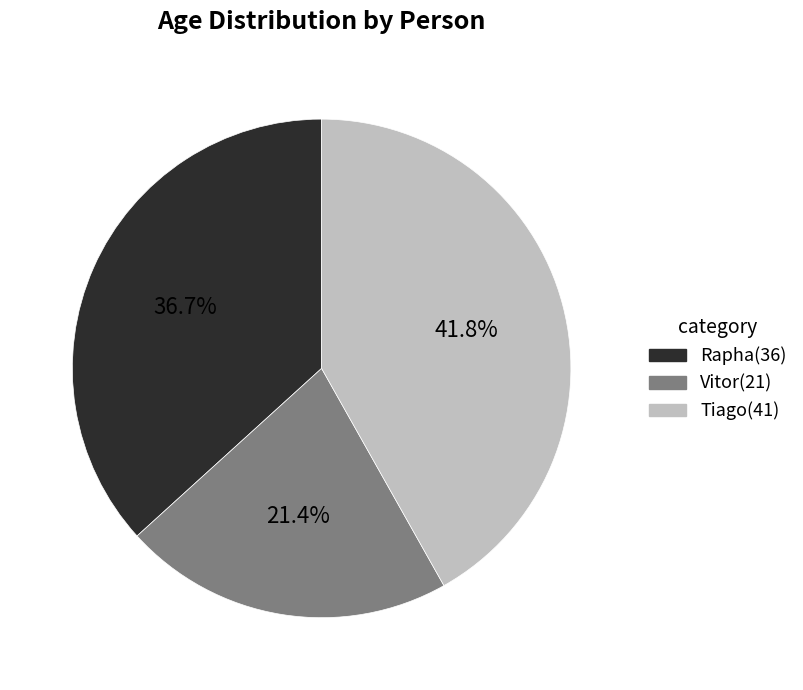

Is there a majority slice in this chart?

No